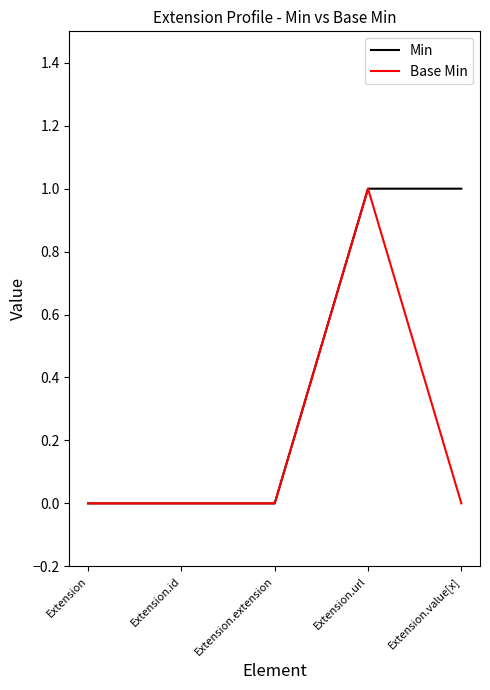

Is it true that Base Min equals 1 at Extension.url?

True